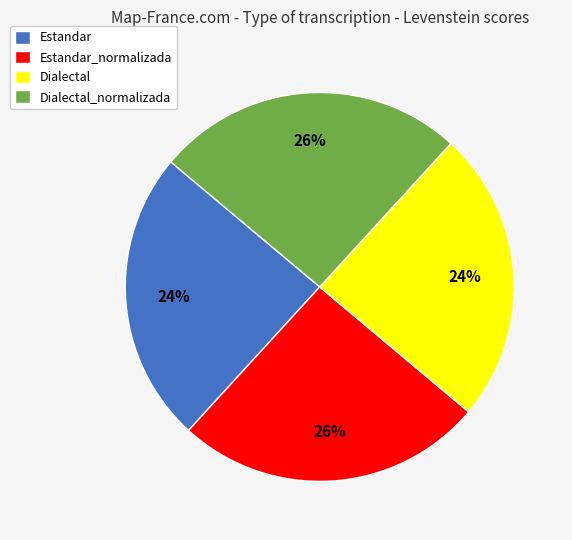

Is it true that Dialectal is 24% of the pie?

True